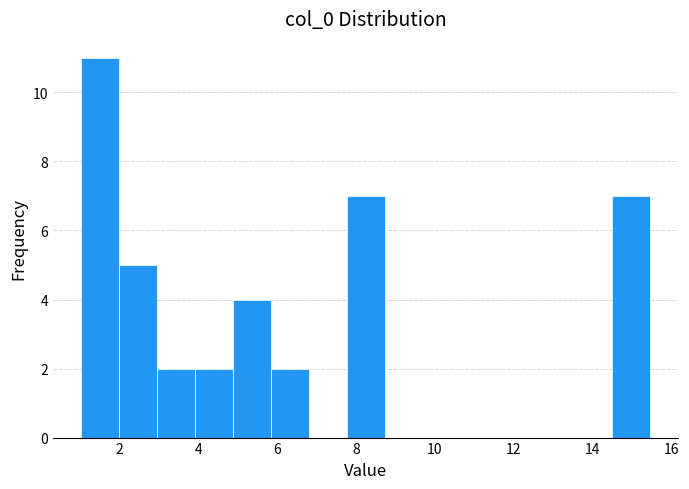

How tall is the bar that spans 3.0 to 4.0 on the x-axis? Neither the bar edges nor the heights are printed on the chart, so give them approximately, as read against the axes.

2